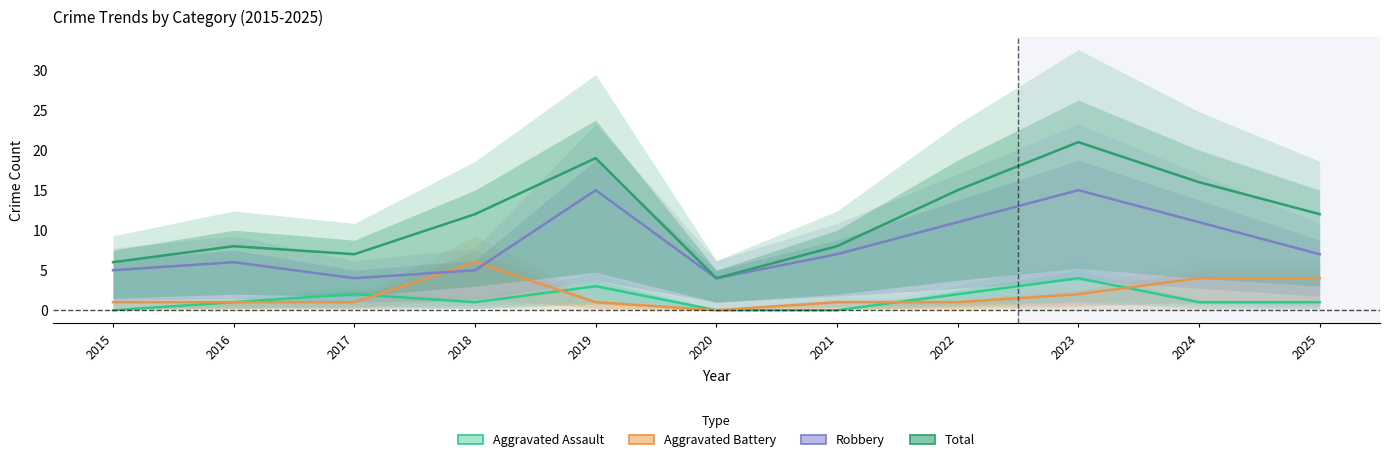

True or false: Total and Robbery cross at least once.

False